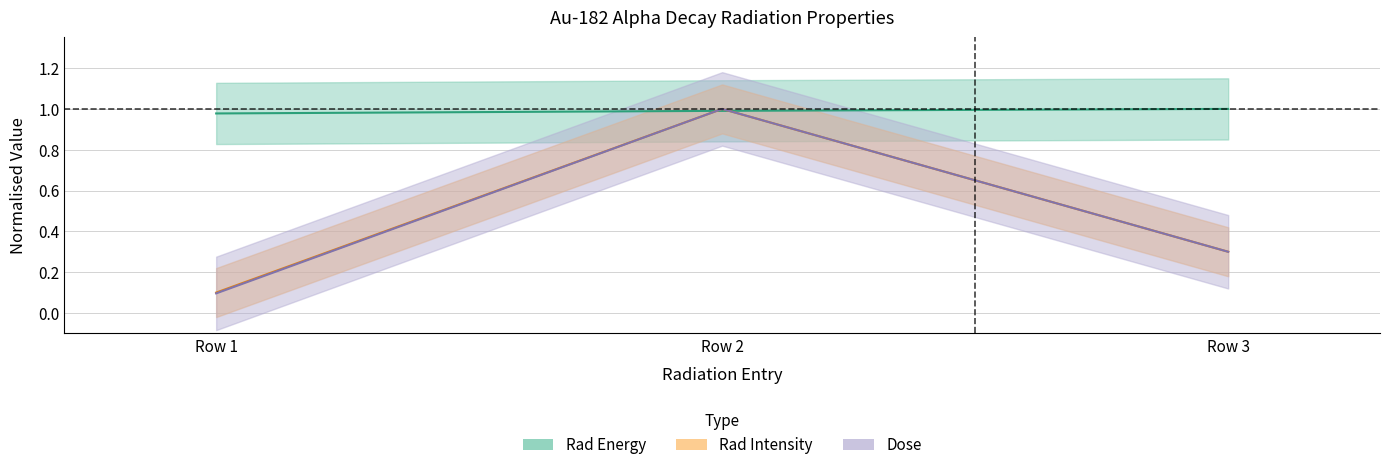

Count the Rad Intensity values in the range 0 to 1.

3